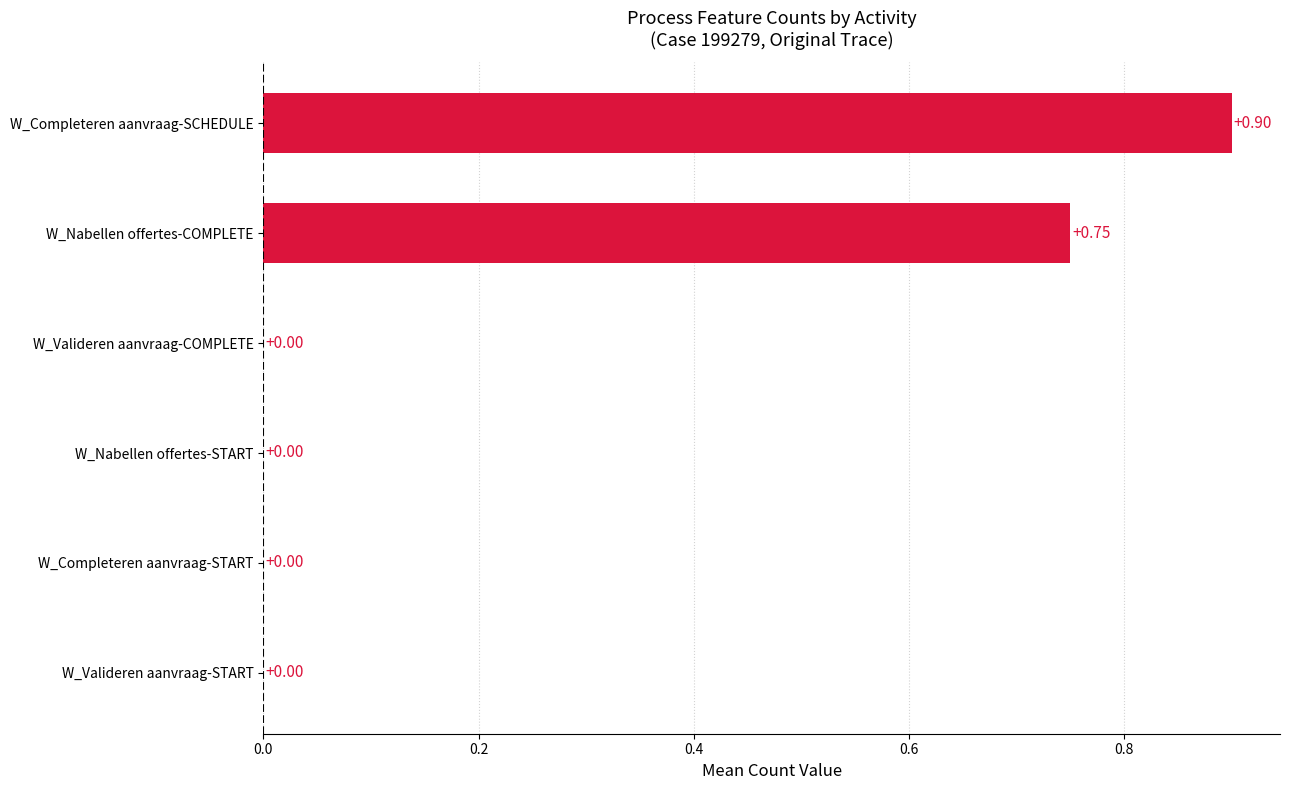

Count the number of data series in this chart.

1